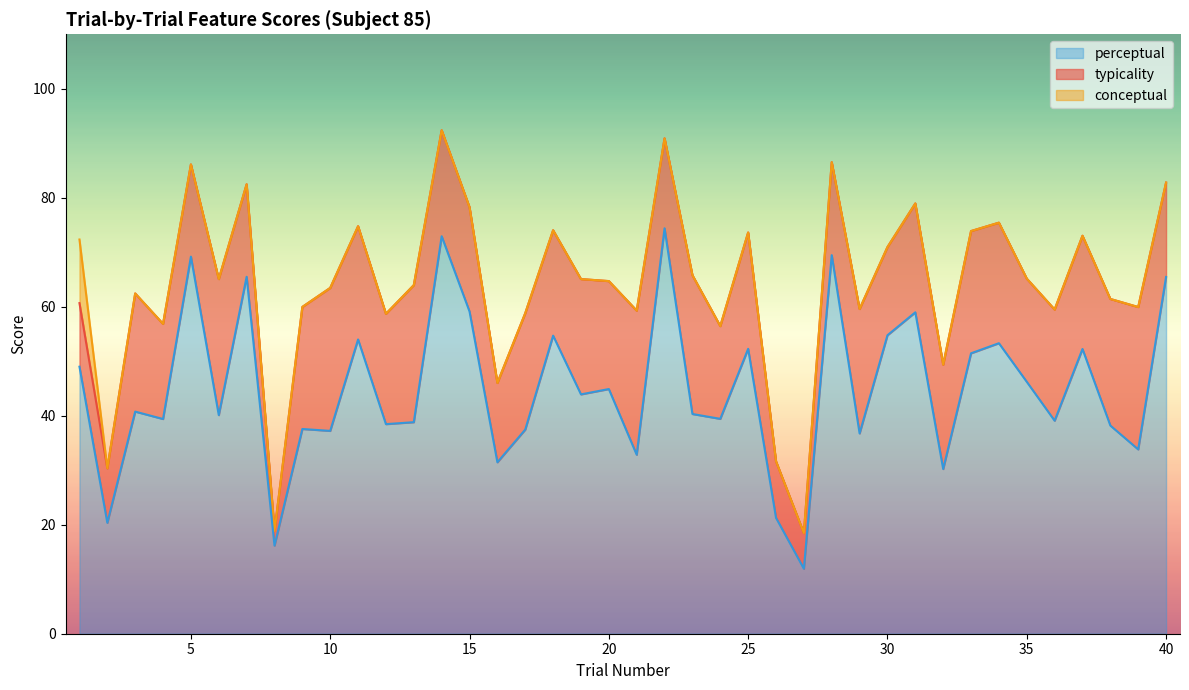

Reading right to left, extract all data points from this chart.

typicality: 82.8	60.0	61.4	73.0	59.5	65.2	75.4	73.9	49.4	79.0	71.0	59.6	86.5	18.5	31.6	73.6	56.5	65.8	90.9	59.3	64.7	65.1	74.0	58.8	46.0	78.3	92.4	64.0	58.7	74.8	63.5	60.0	18.9	82.5	65.1	86.1	56.9	62.4	30.4	60.7
conceptual: 82.8	60.0	61.4	73.0	59.5	65.2	75.4	73.9	49.4	79.0	71.0	59.6	86.5	18.5	31.6	73.6	56.5	65.8	90.9	59.3	64.7	65.1	74.0	58.8	46.0	78.3	92.4	64.0	58.7	74.8	63.5	60.0	18.9	82.5	65.1	86.1	56.9	62.4	30.4	72.3
perceptual: 65.5	33.8	38.2	52.2	39.1	46.2	53.3	51.5	30.2	59.0	54.8	36.8	69.5	11.9	21.3	52.3	39.4	40.3	74.4	32.8	44.9	43.9	54.7	37.5	31.5	59.1	72.9	38.8	38.5	54.0	37.2	37.6	16.2	65.5	40.1	69.2	39.4	40.8	20.4	49.0